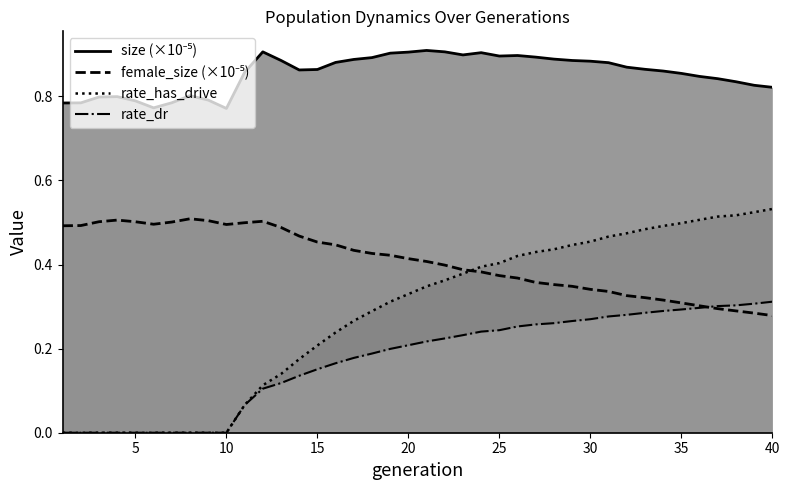

Reading right to left, transcribe all the data shown in this chart.

size (line): 0.8	0.8	0.8	0.8	0.8	0.9	0.9	0.9	0.9	0.9	0.9	0.9	0.9	0.9	0.9	0.9	0.9	0.9	0.9	0.9	0.9	0.9	0.9	0.9	0.9	0.9	0.9	0.9	0.9	0.9	0.8	0.8	0.8	0.8	0.8	0.8	0.8	0.8	0.8	0.8
female_size (line): 0.3	0.3	0.3	0.3	0.3	0.3	0.3	0.3	0.3	0.3	0.3	0.3	0.4	0.4	0.4	0.4	0.4	0.4	0.4	0.4	0.4	0.4	0.4	0.4	0.4	0.5	0.5	0.5	0.5	0.5	0.5	0.5	0.5	0.5	0.5	0.5	0.5	0.5	0.5	0.5
rate_has_drive (line): 0.5	0.5	0.5	0.5	0.5	0.5	0.5	0.5	0.5	0.5	0.5	0.4	0.4	0.4	0.4	0.4	0.4	0.4	0.4	0.3	0.3	0.3	0.3	0.3	0.2	0.2	0.2	0.1	0.1	0.1	0.0	0.0	0.0	0.0	0.0	0.0	0.0	0.0	0.0	0.0
rate_dr (line): 0.3	0.3	0.3	0.3	0.3	0.3	0.3	0.3	0.3	0.3	0.3	0.3	0.3	0.3	0.3	0.2	0.2	0.2	0.2	0.2	0.2	0.2	0.2	0.2	0.2	0.2	0.1	0.1	0.1	0.1	0.0	0.0	0.0	0.0	0.0	0.0	0.0	0.0	0.0	0.0